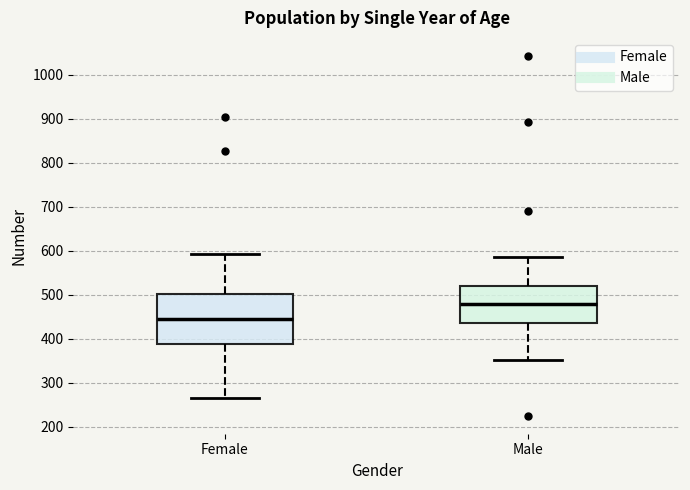

Comparing the boxes themselves (not the whiskers), which one is the tallest?

Female